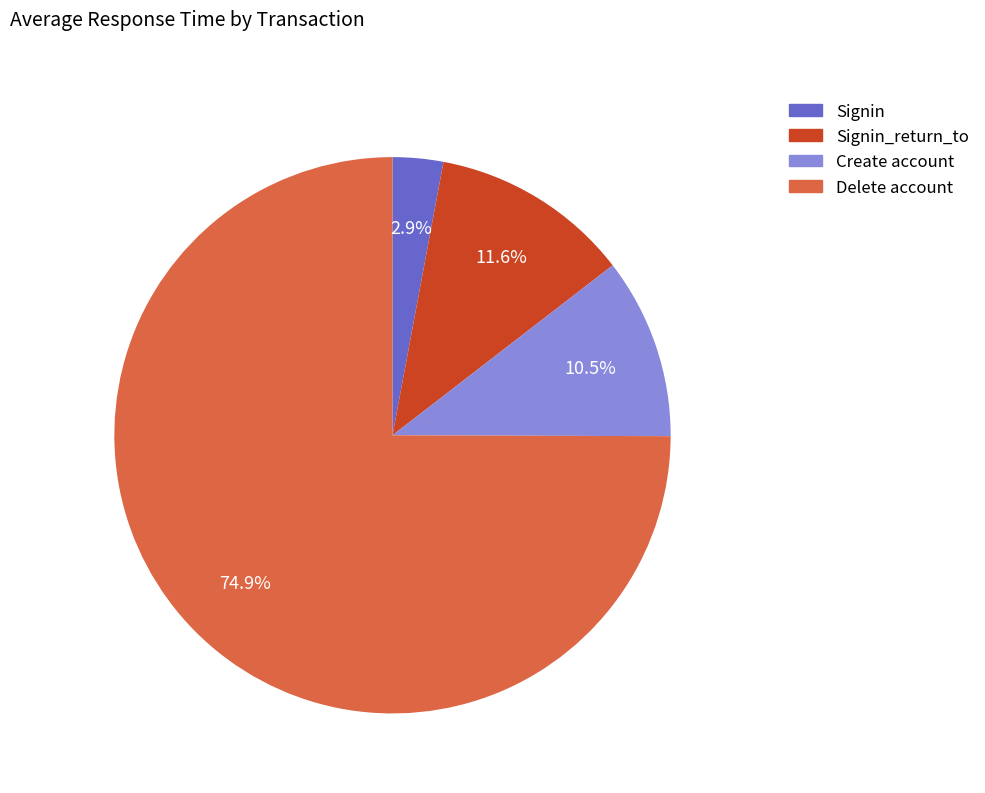

Is there any slice that represents more than half of the pie?

Yes